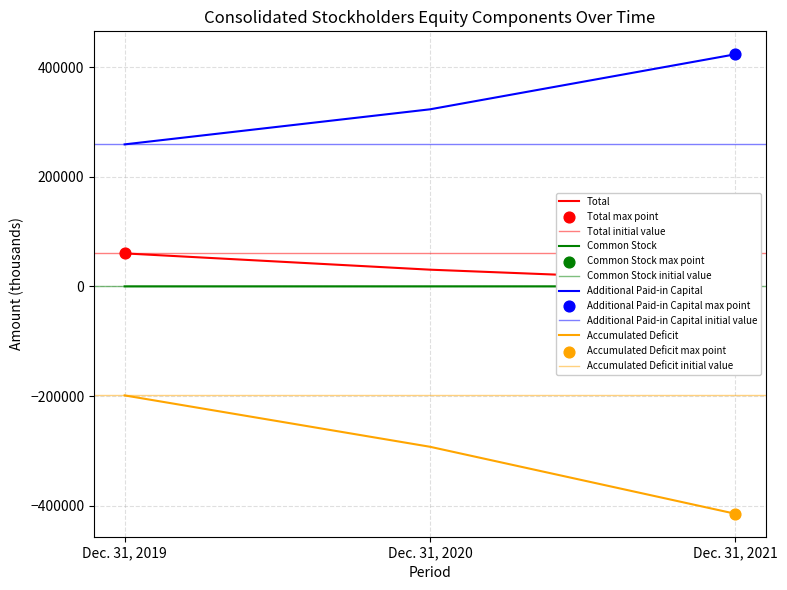

What are all the series names shown in the legend?

Total, Common Stock, Additional Paid-in Capital, Accumulated Deficit